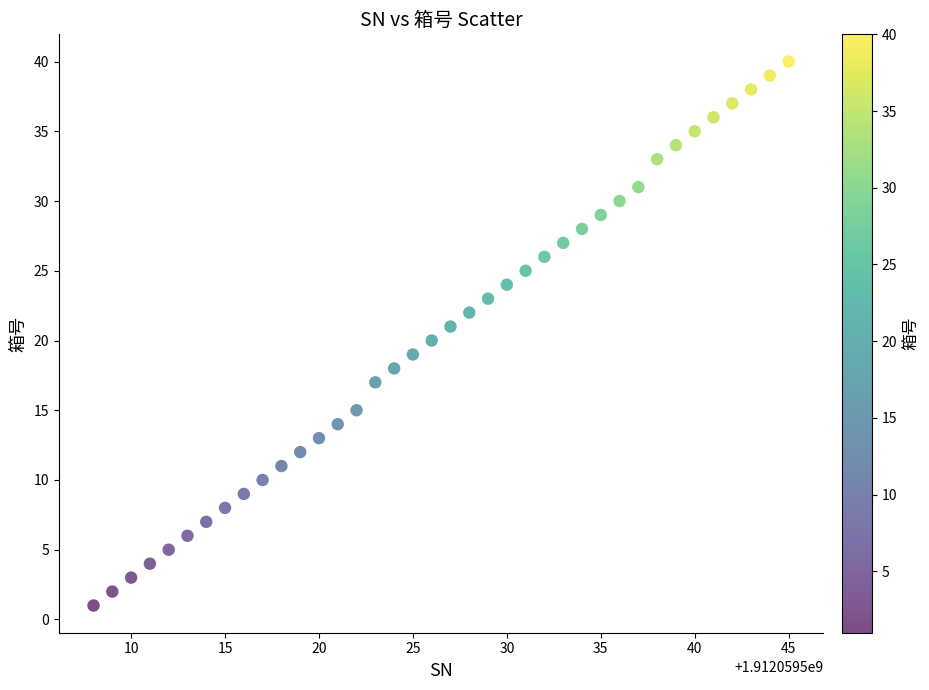

What is the range of X values (max minus min)?

37